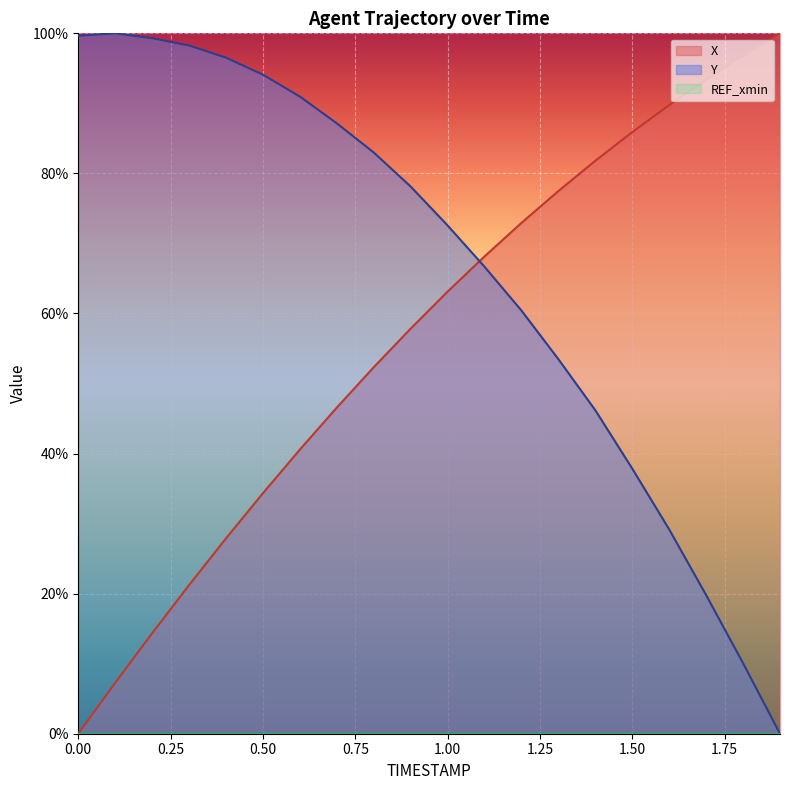

List the series in order of their peak value, lowest first.

X, Y